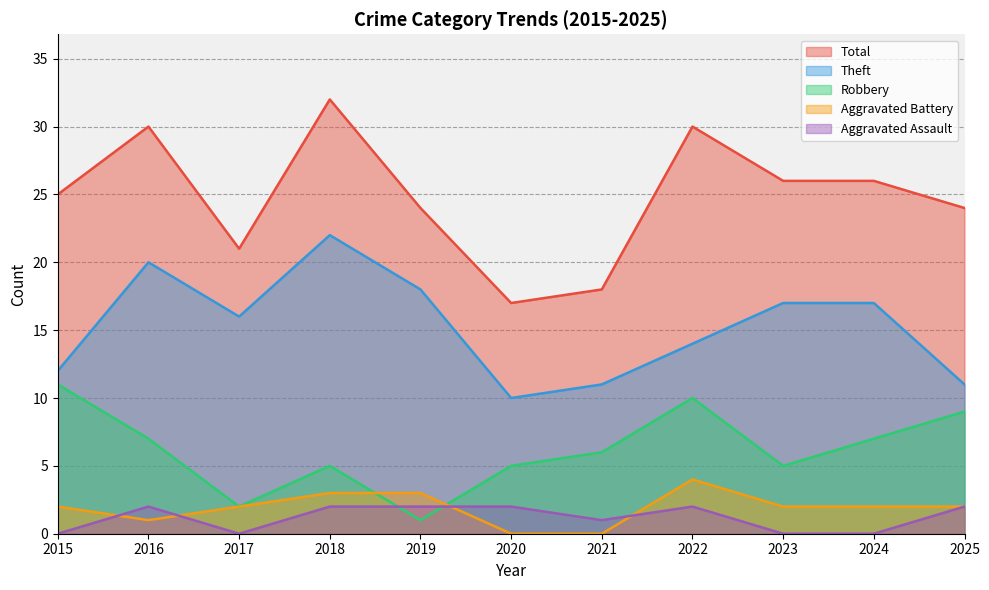

Where does the Aggravated Battery series first go above 2?

2018